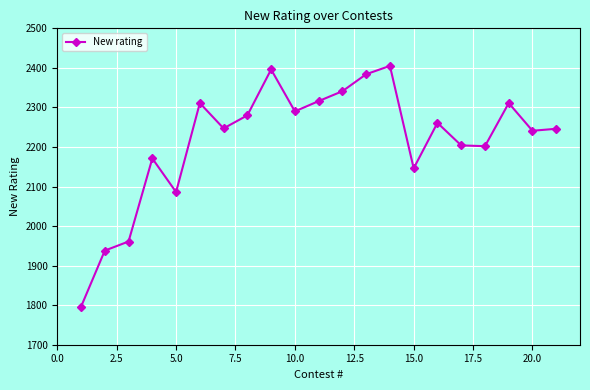

What is the difference between the maximum and minimum values?

609